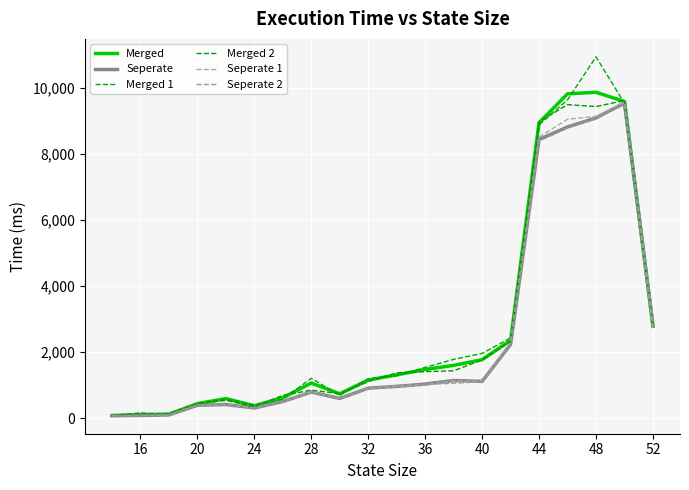

What is the average value of the Merged 2 series?

2677.0